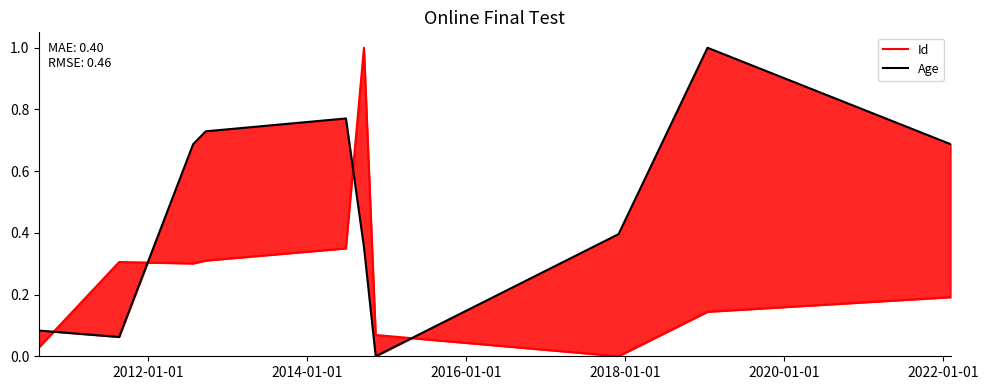

Rank the series by their average value, from highest to lowest.

Age, Id